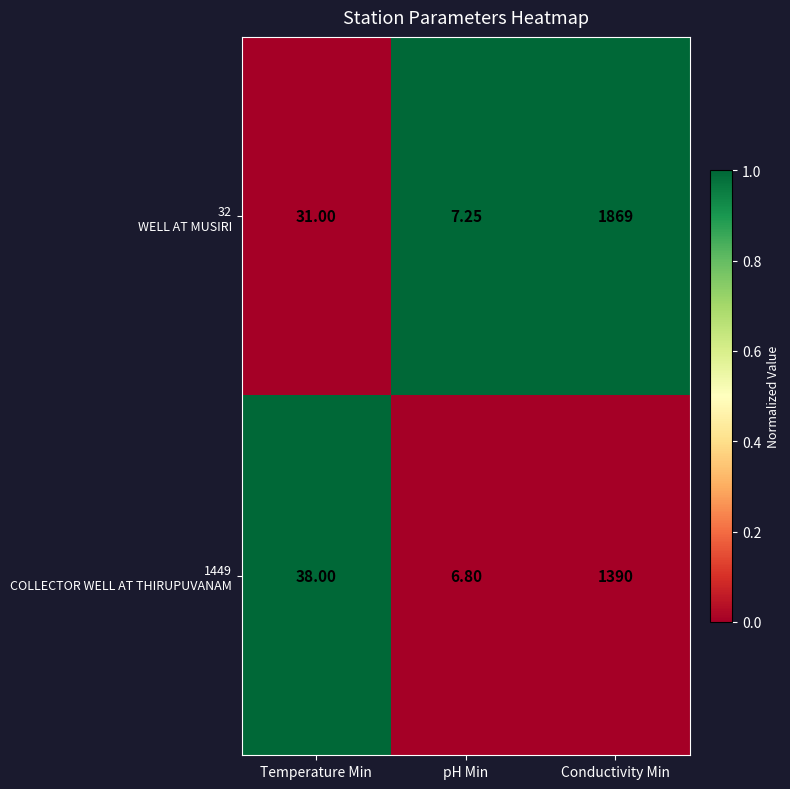

Which category has the highest value across all series?

Conductivity Min